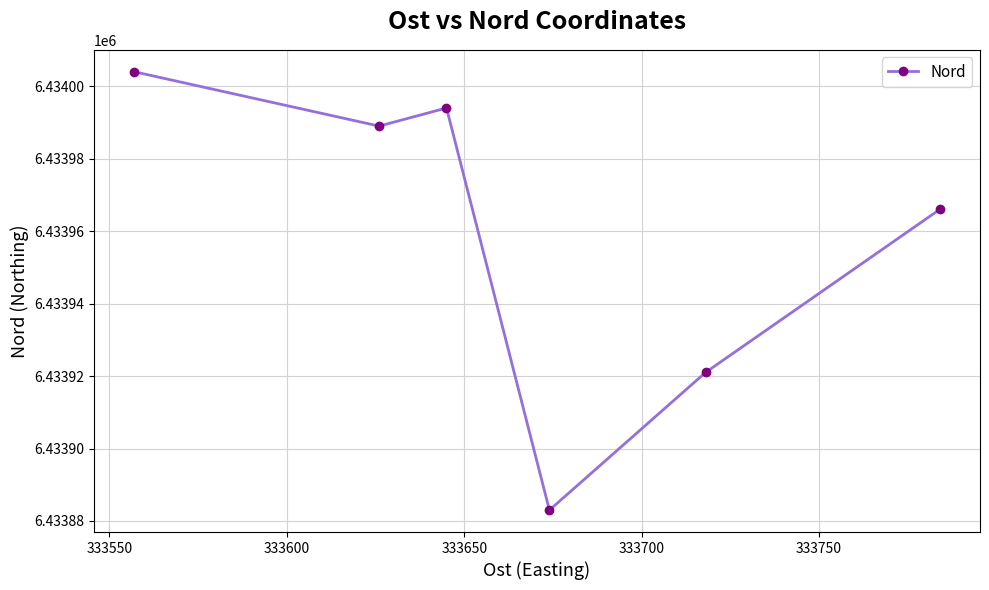

How many series are shown in this chart?

1